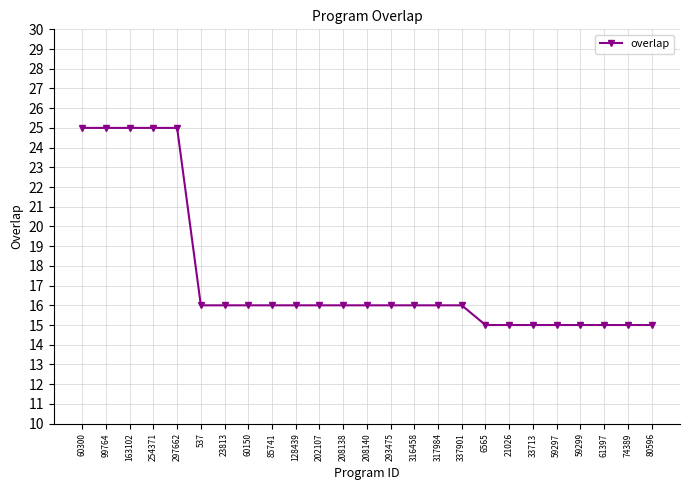

What is the smallest value displayed?

15